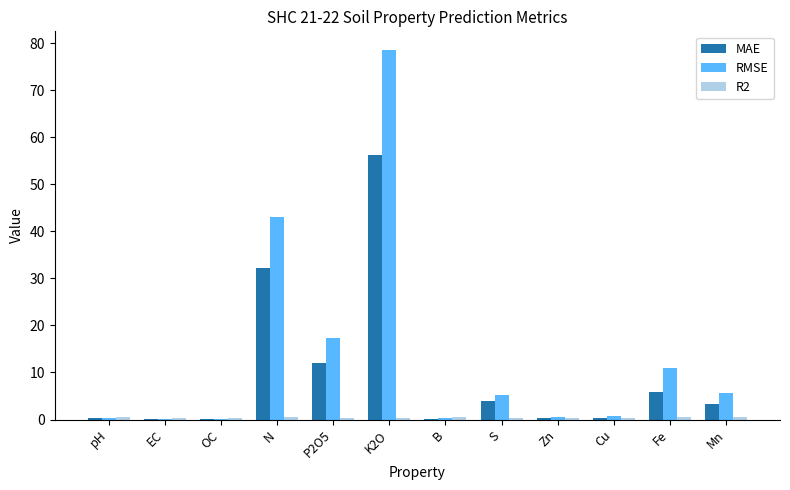

Is it true that RMSE equals 56.0 at N?

False